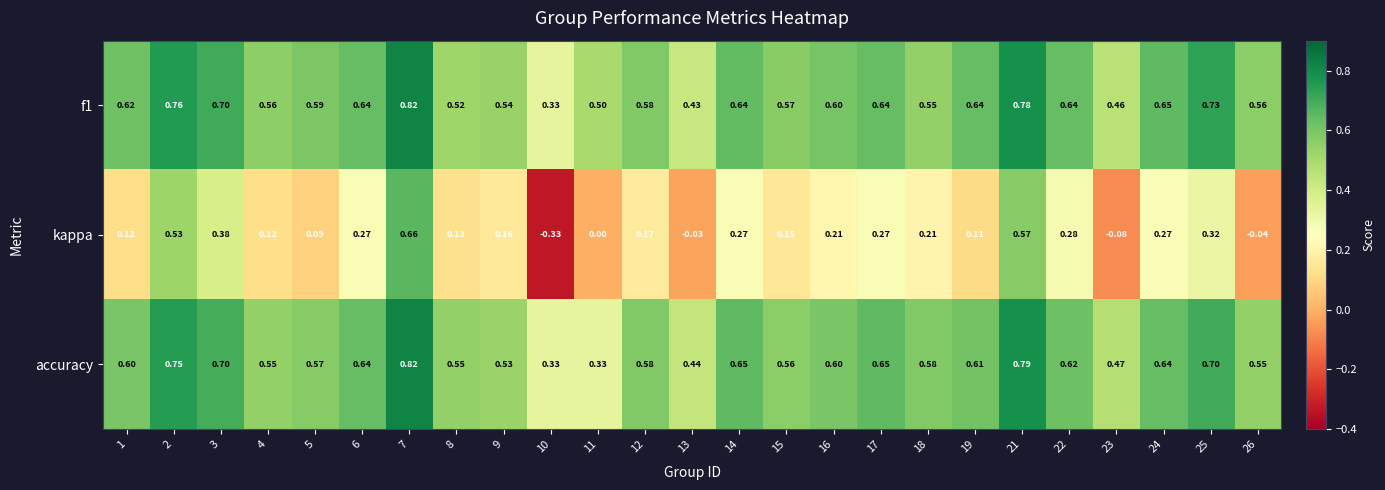

At which category is the sum across all series the highest?

7